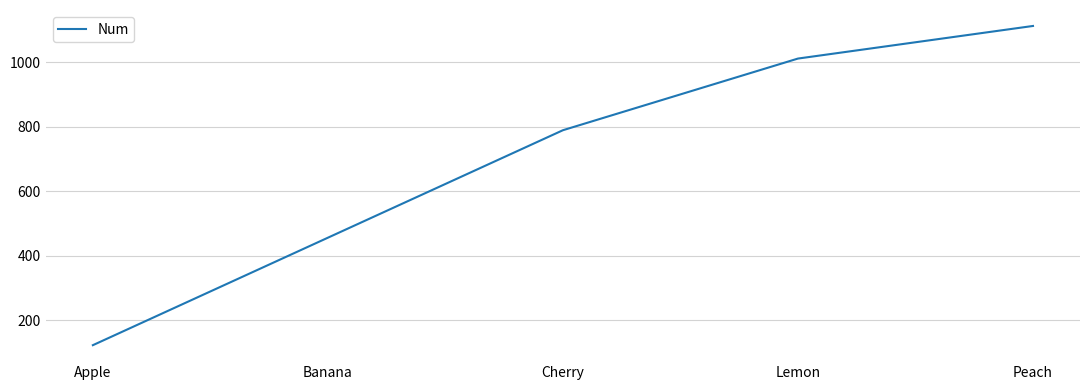

Read the value at Banana.

456